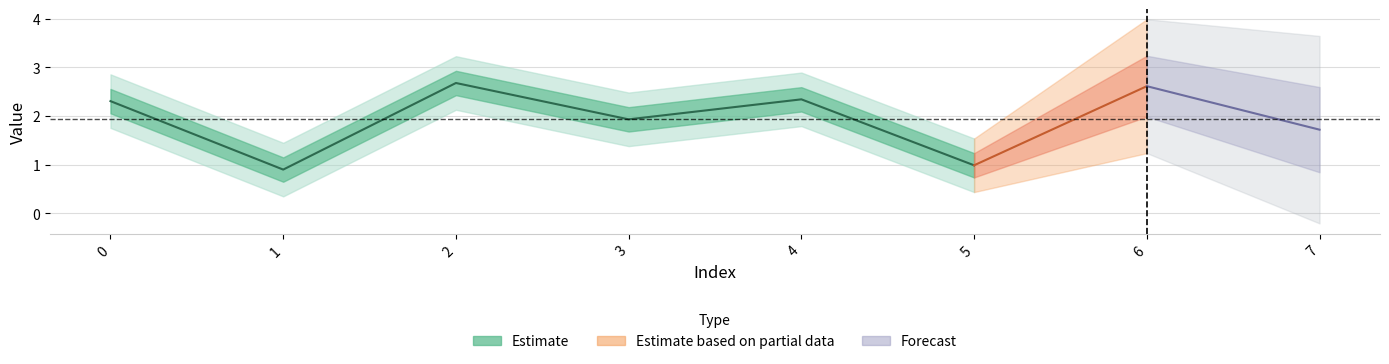

Rank the categories by value from lowest to highest.

1, 5, 7, 3, 0, 4, 6, 2